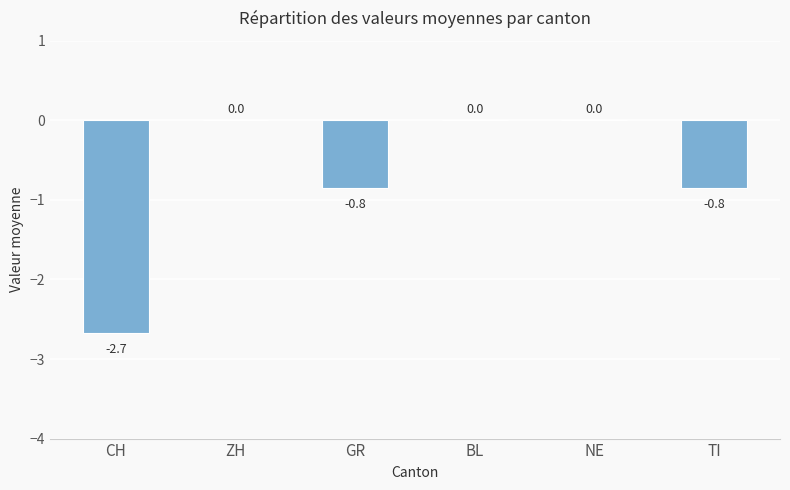

What is the approximate value at TI?

-0.8